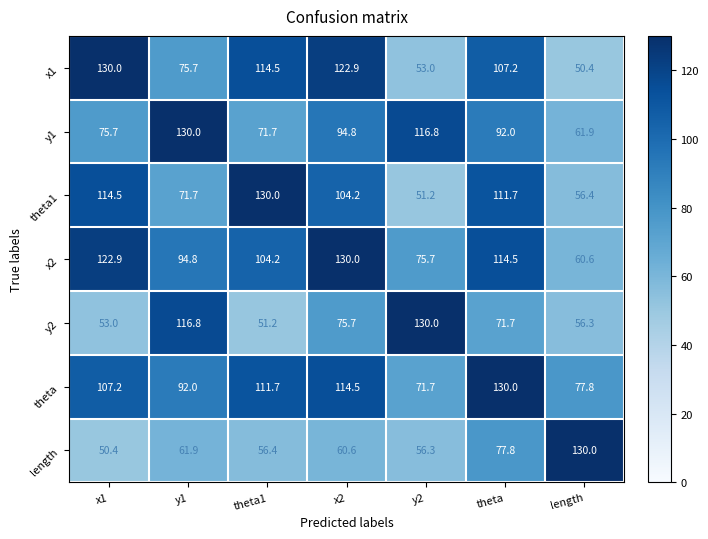

Which category has the highest value in the y1 series?

y1